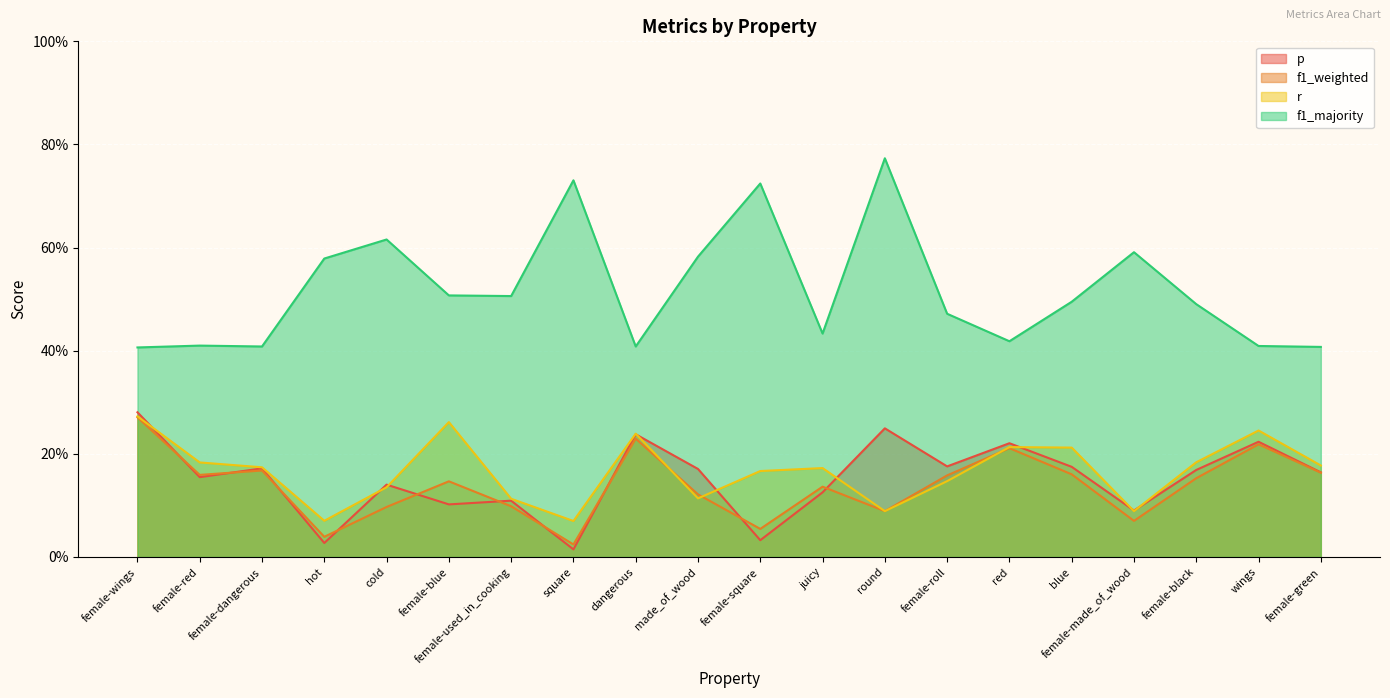

The r series shows 0.1 at female-used_in_cooking. True or false?

True